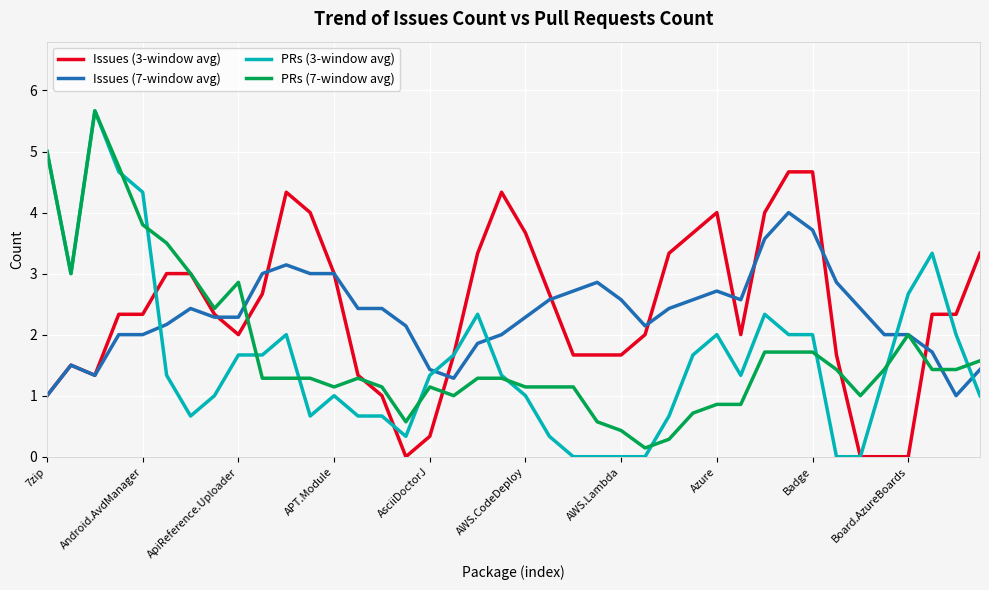

Which series ends up on top after the final intersection of PRs (3-window avg) and Issues (7-window avg)?

Issues (7-window avg)